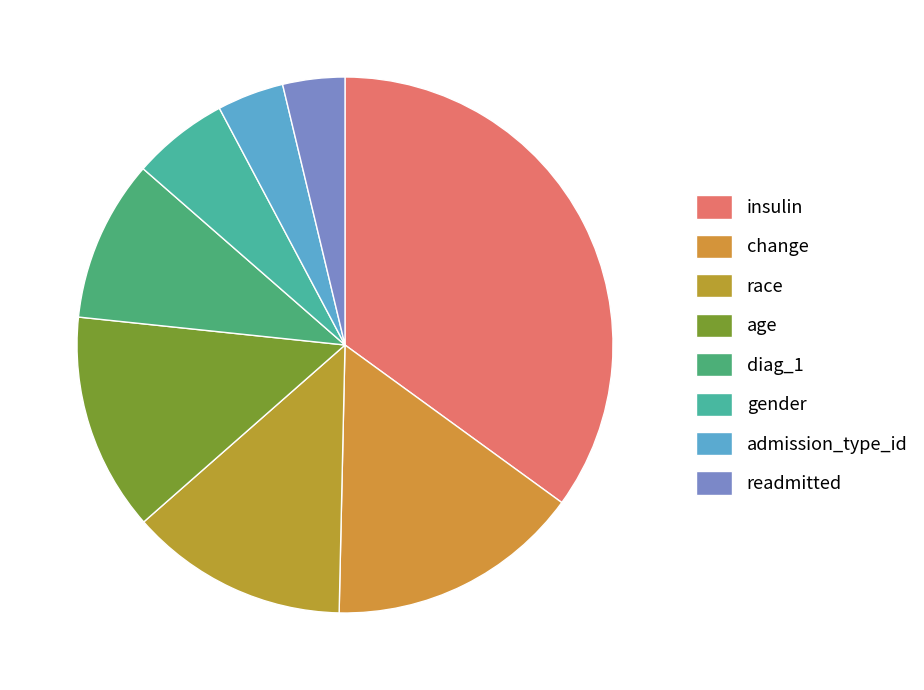

Count the number of slices in the pie.

8